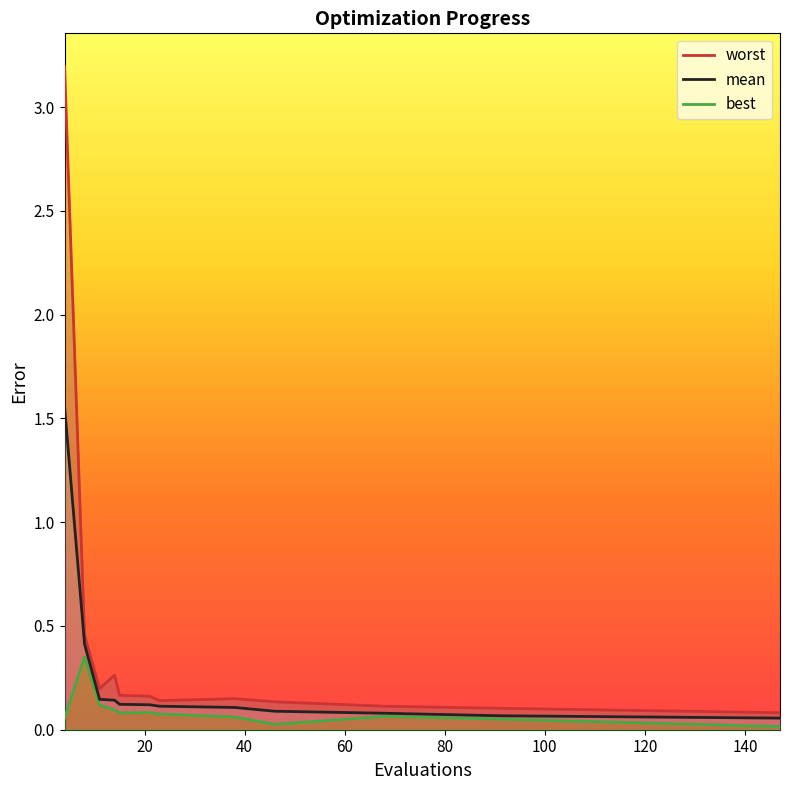

What are all the series names shown in the legend?

worst, mean, best